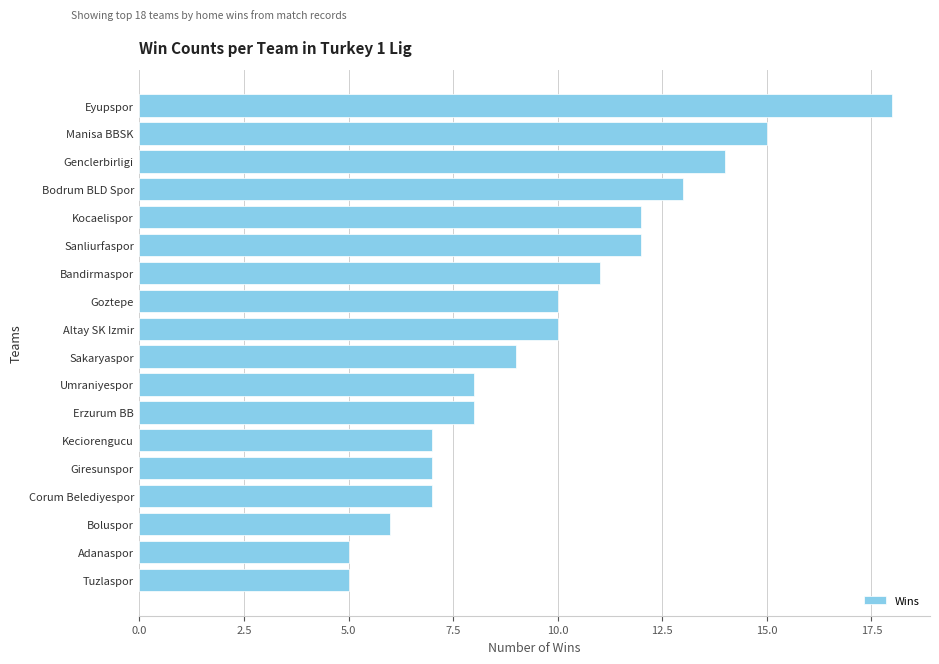

Approximately how many times larger is the value at Umraniyespor compared to Sanliurfaspor?

0.7